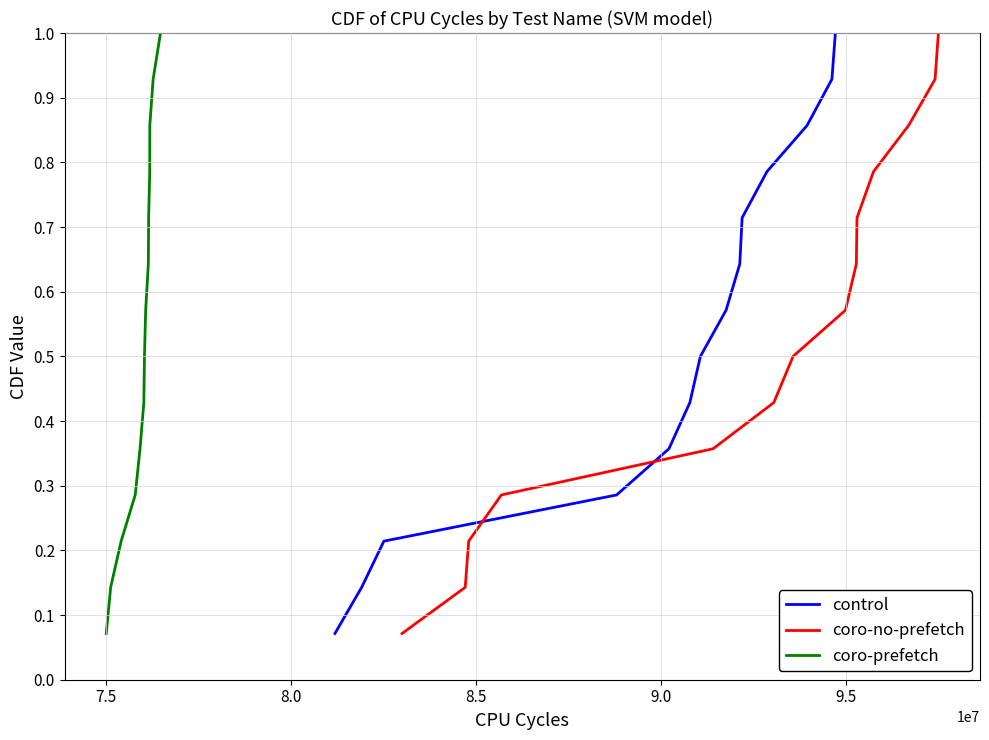

What is the difference between the maximum and minimum values in the control series?

0.9